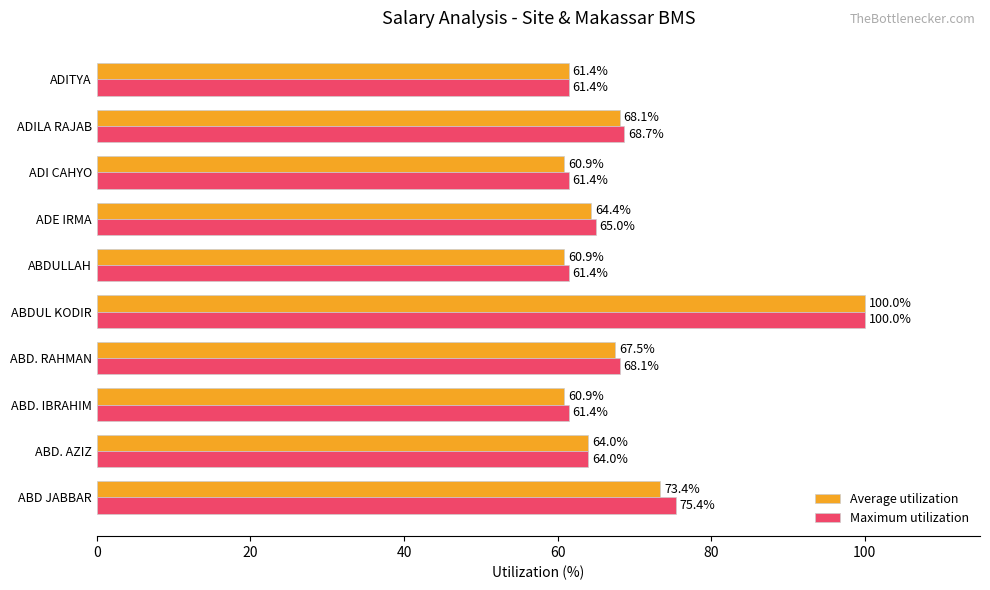

Which series changed the most between ABD JABBAR and ADITYA?

Maximum utilization